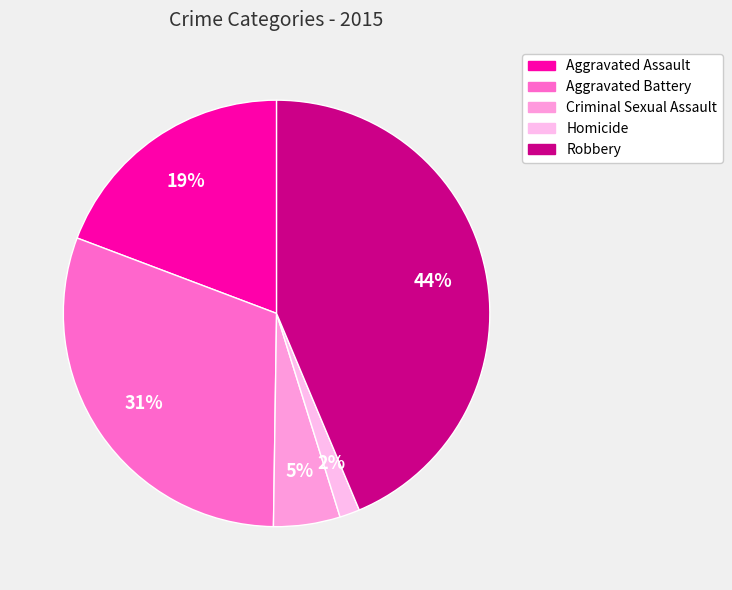

Rank the categories by value from highest to lowest.

Robbery, Aggravated Battery, Aggravated Assault, Criminal Sexual Assault, Homicide